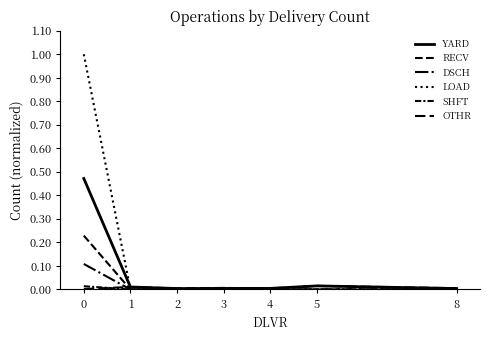

True or false: YARD and RECV intersect in this chart.

False